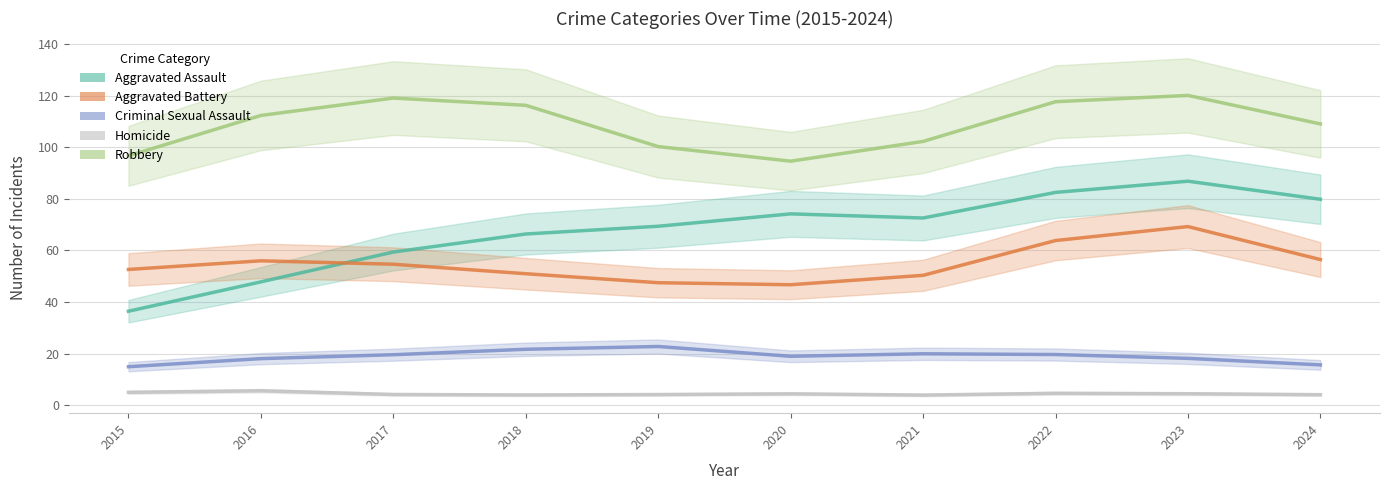

What is the total value across all series at 2017?

256.7